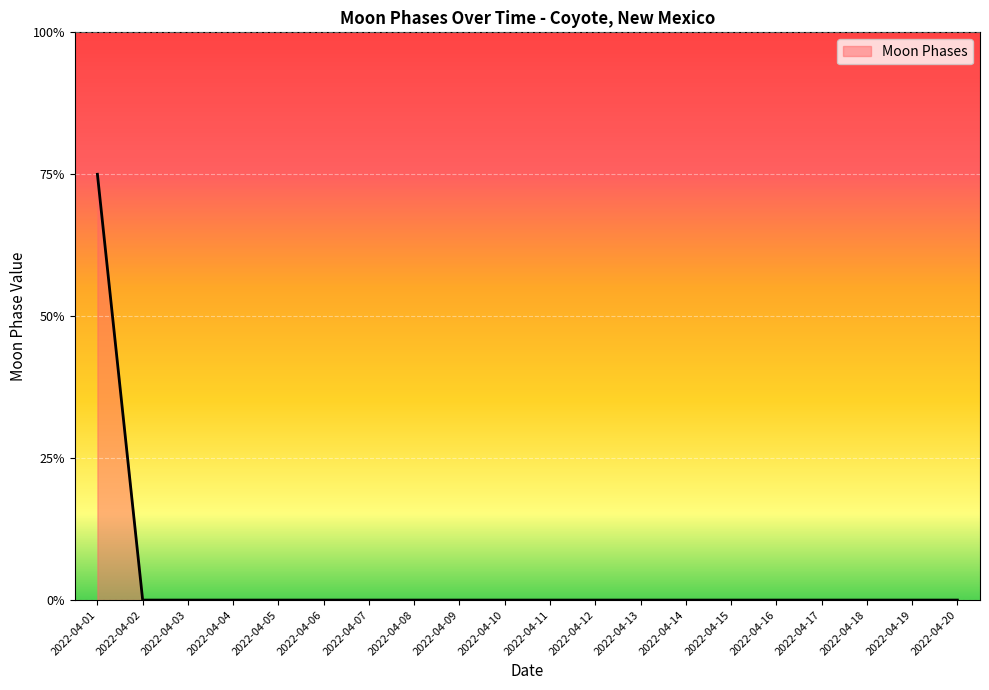

Rank the categories by value from lowest to highest.

2022-04-02, 2022-04-03, 2022-04-04, 2022-04-05, 2022-04-06, 2022-04-07, 2022-04-08, 2022-04-09, 2022-04-10, 2022-04-11, 2022-04-12, 2022-04-13, 2022-04-14, 2022-04-15, 2022-04-16, 2022-04-17, 2022-04-18, 2022-04-19, 2022-04-20, 2022-04-01